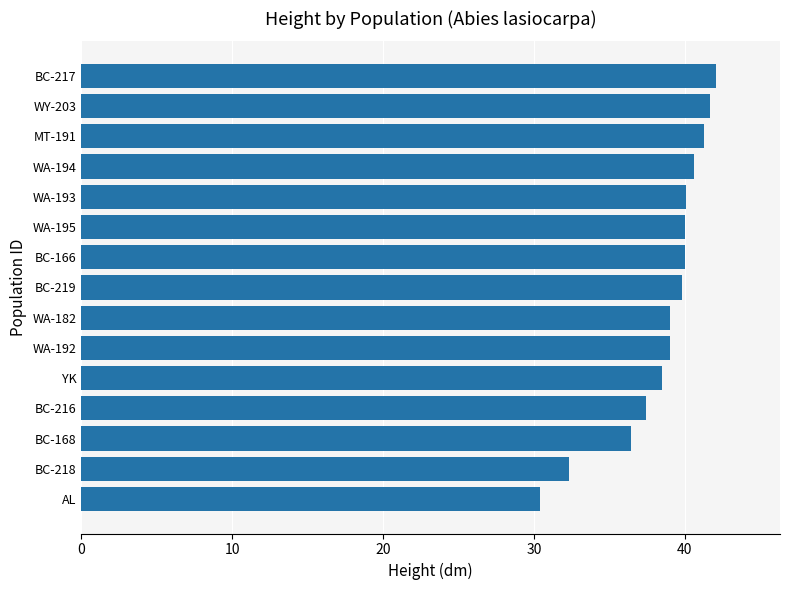

The chart shows a value of 39.0 at WA-192. True or false?

True